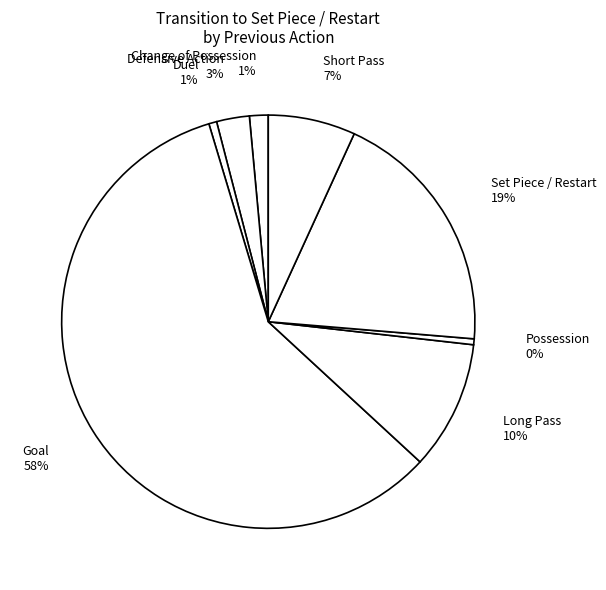

The Change of Possession 1% slice represents 1% of the pie. True or false?

True